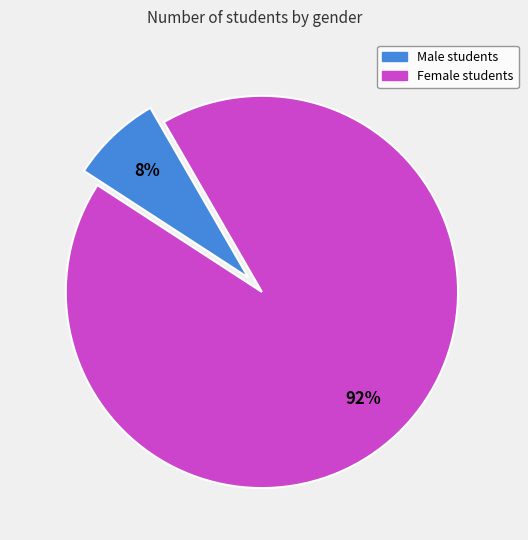

How many slices are in this pie chart?

2